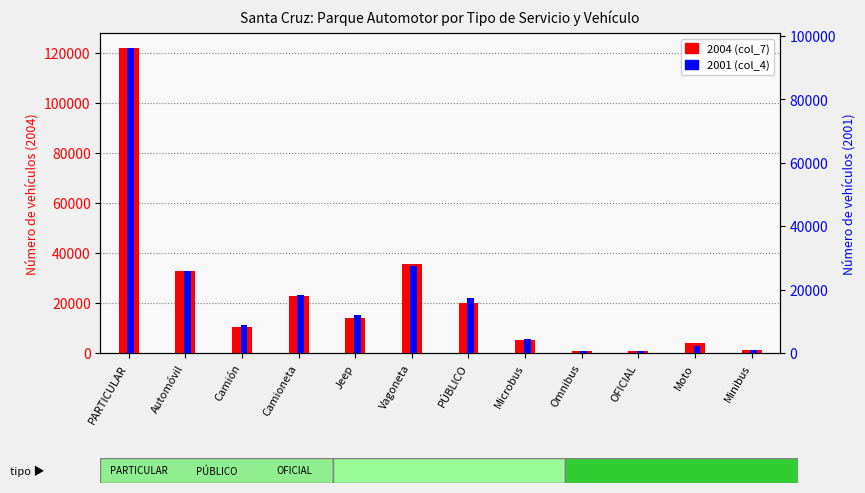

At which label does 2004 (col_7) first exceed 14102?

PARTICULAR